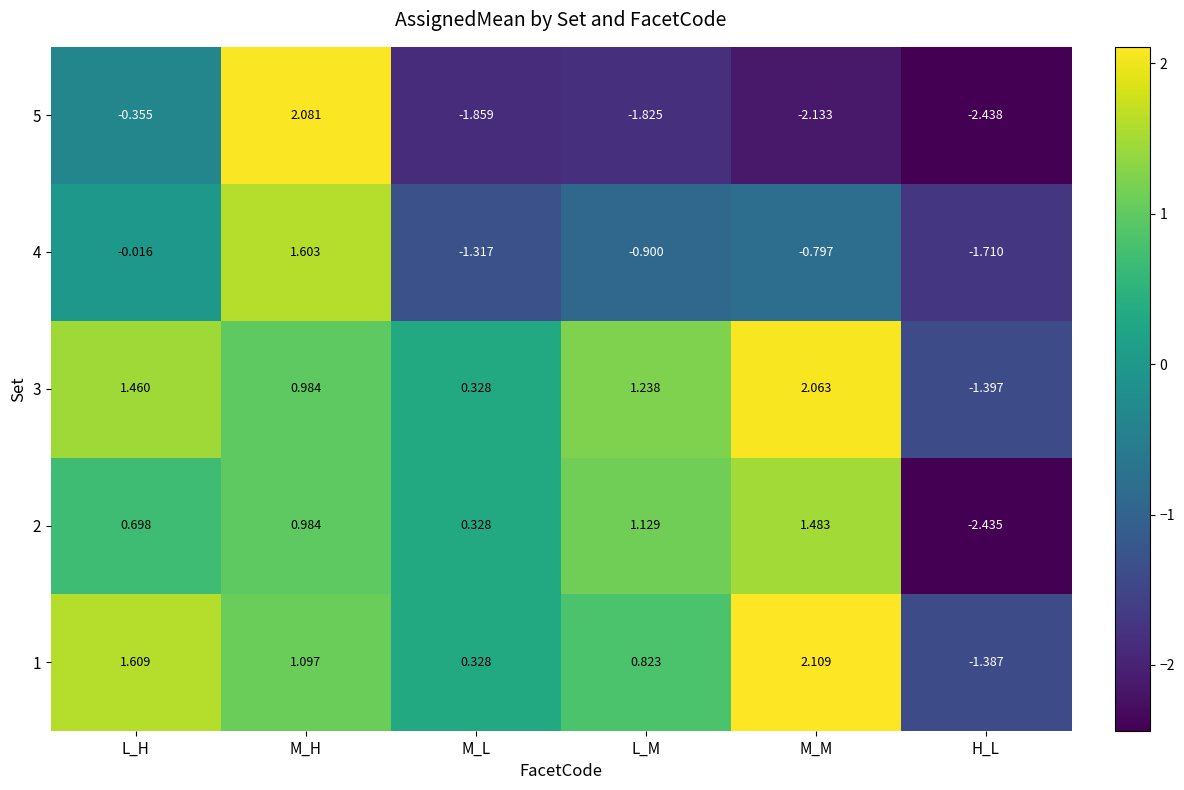

At which category is the sum across all series the highest?

M_H